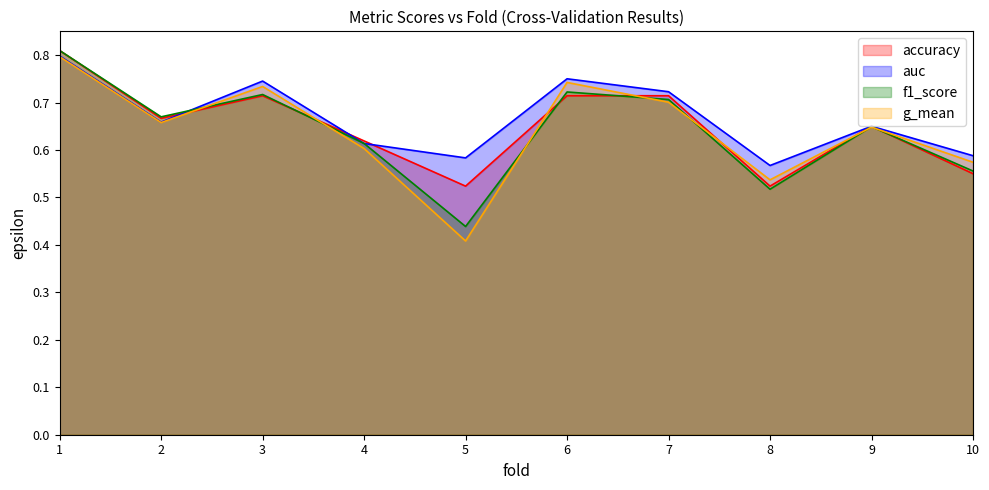

Which series has the largest total across all categories?

auc